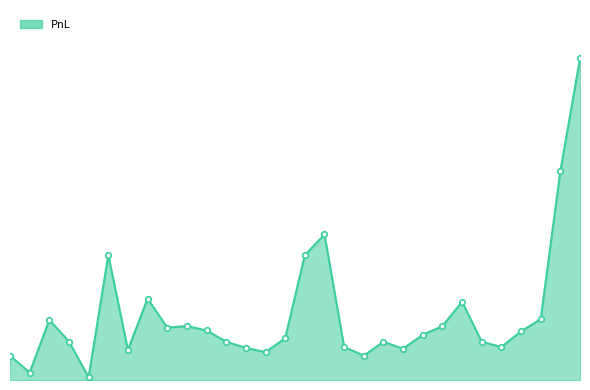

Reading left to right, transcribe all the data shown in this chart.

13980	4271	34580	22130	1600	71820	17280	46800	30140	31000	28500	22000	18500	16000	24000	71820	83700	19000	14000	22000	18000	26000	31000	45000	22000	19000	28000	35000	120000	185000